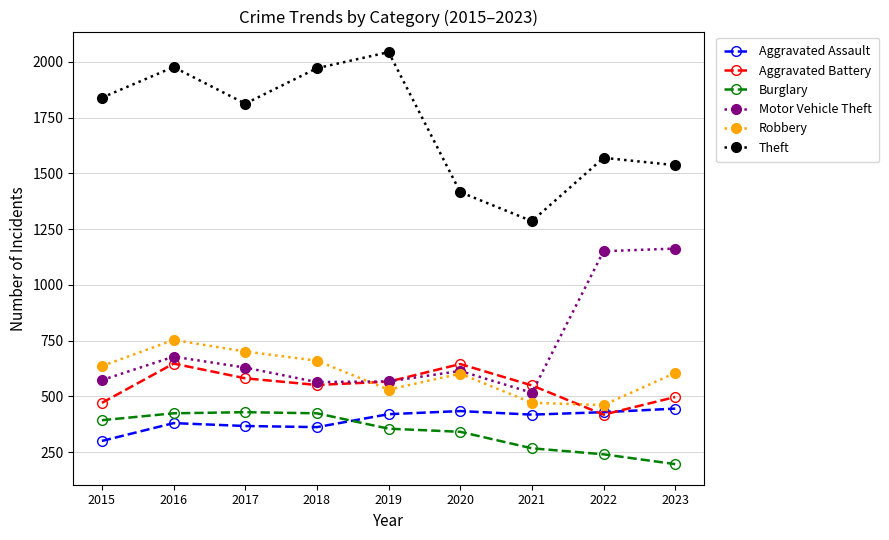

True or false: Robbery and Theft cross at least once.

False